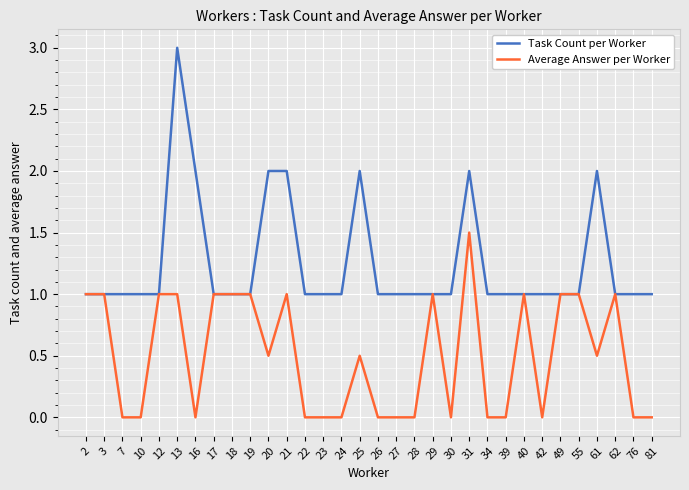

True or false: Task Count per Worker has more than 0 points higher than both neighbors.

True